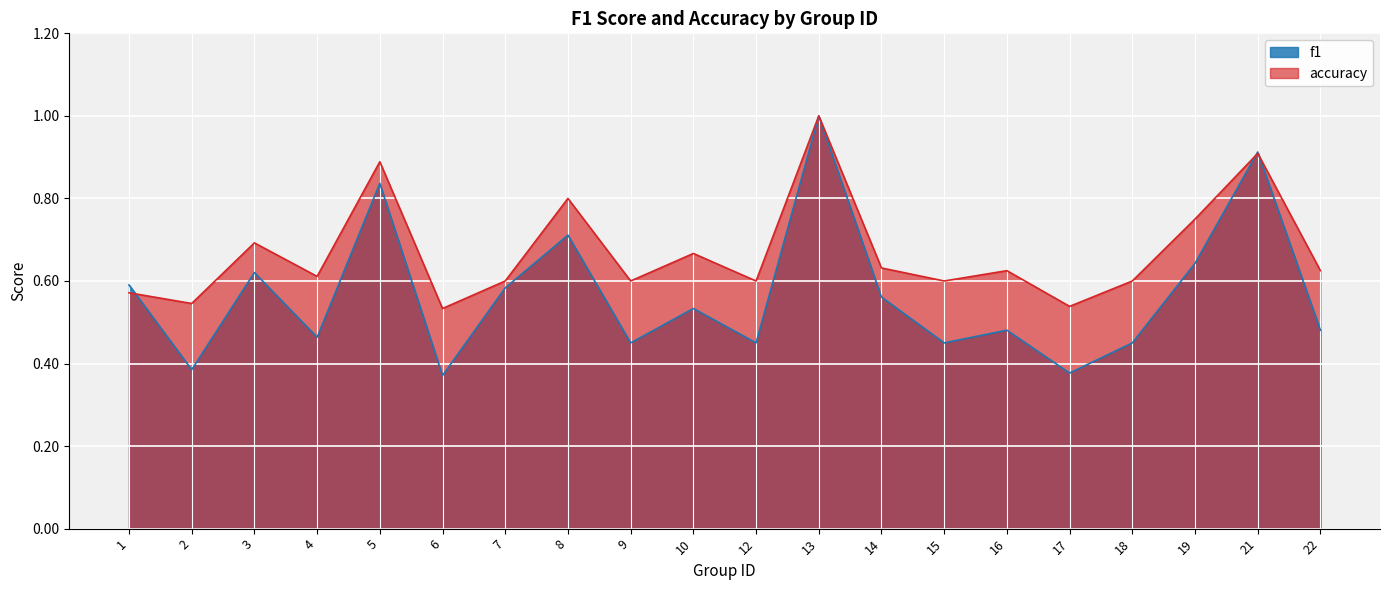

At which category does f1 reach its first local peak?

3